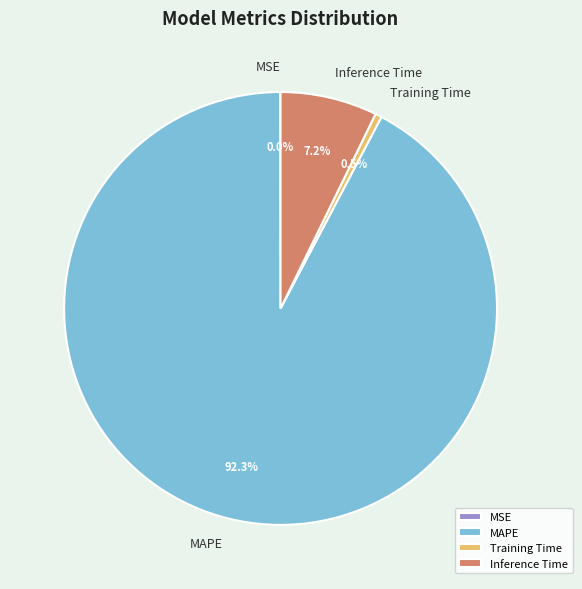

What is the ratio of the value at Inference Time to the value at MAPE?

0.1